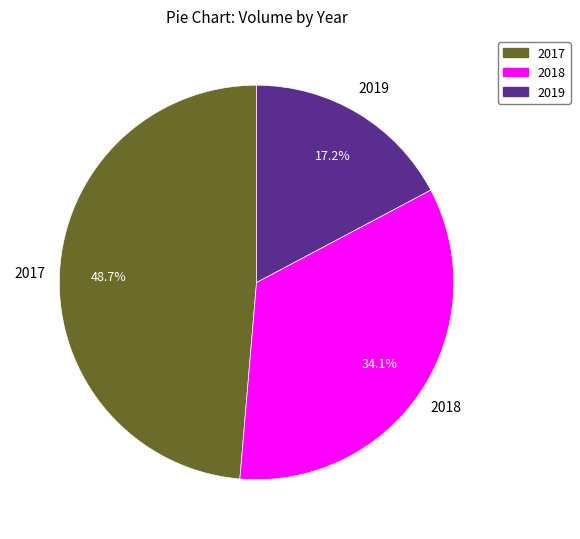

Is there a majority slice in this chart?

No